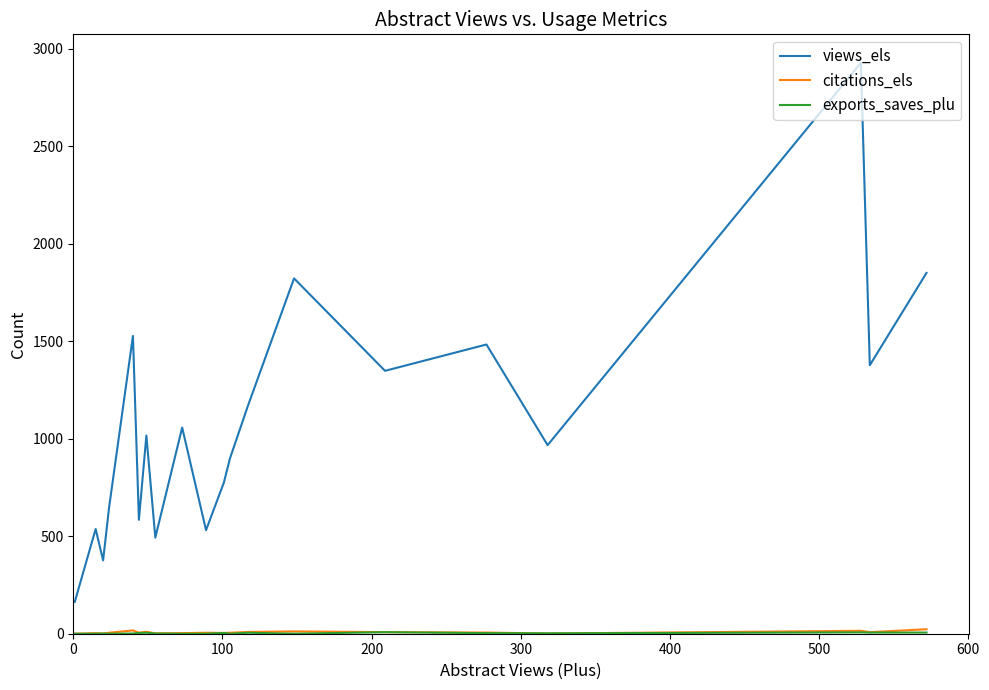

Which series has the largest range (max minus min)?

views_els